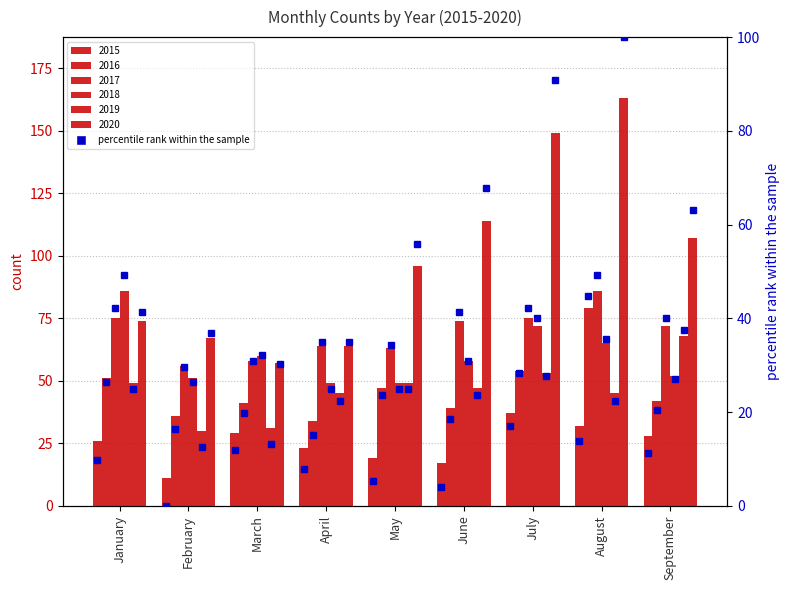

Between February and June, which is larger?

June